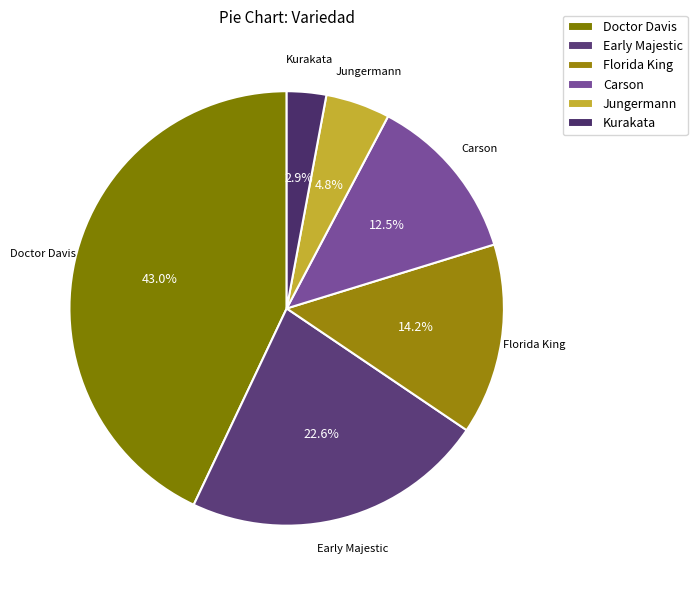

The Florida King slice represents 7% of the pie. True or false?

False